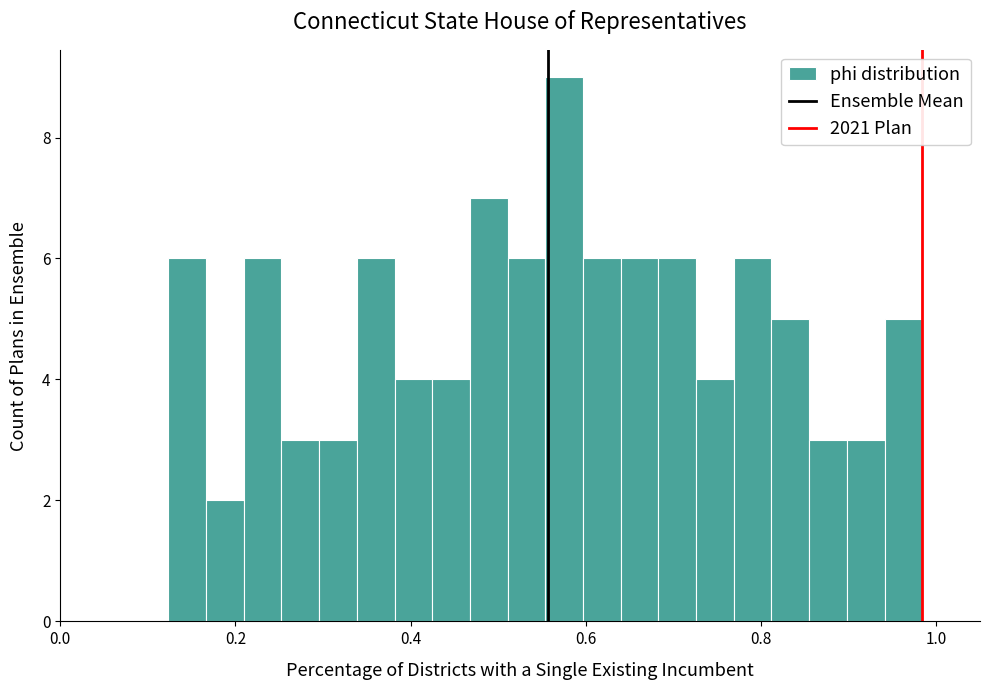

Read against the x-axis, roughly where is the centre of the tallest bar?

0.58